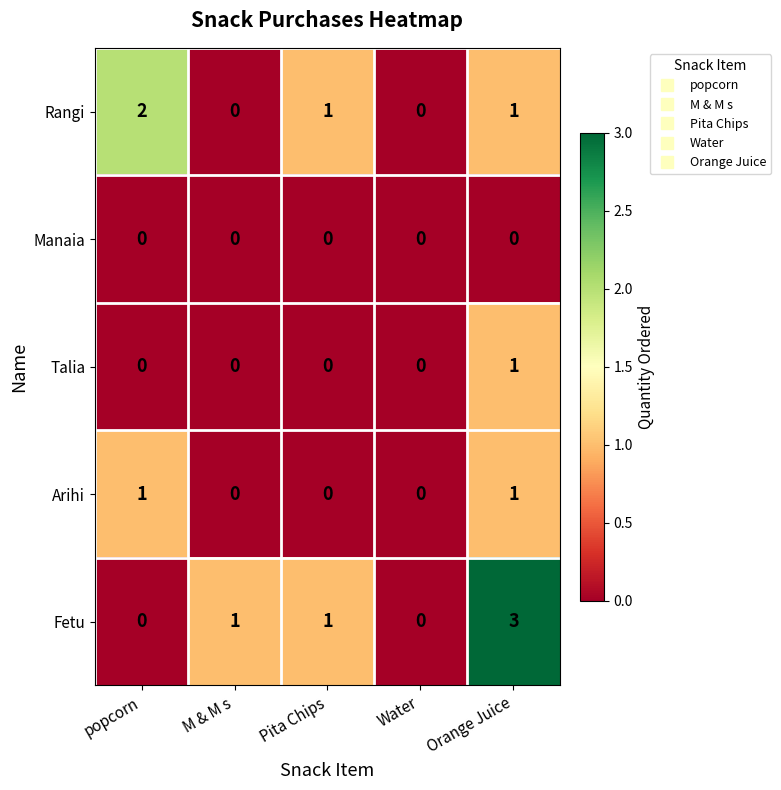

Count the Arihi values in the range 0 to 1.

5